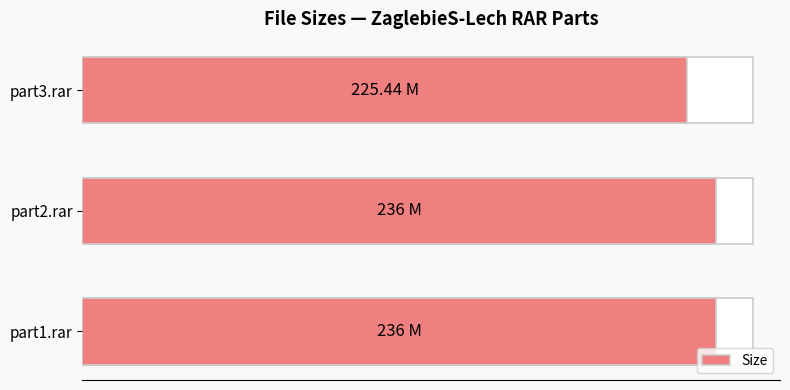

Reading right to left, transcribe all the data shown in this chart.

100=225.4	50=236.0	0=236.0